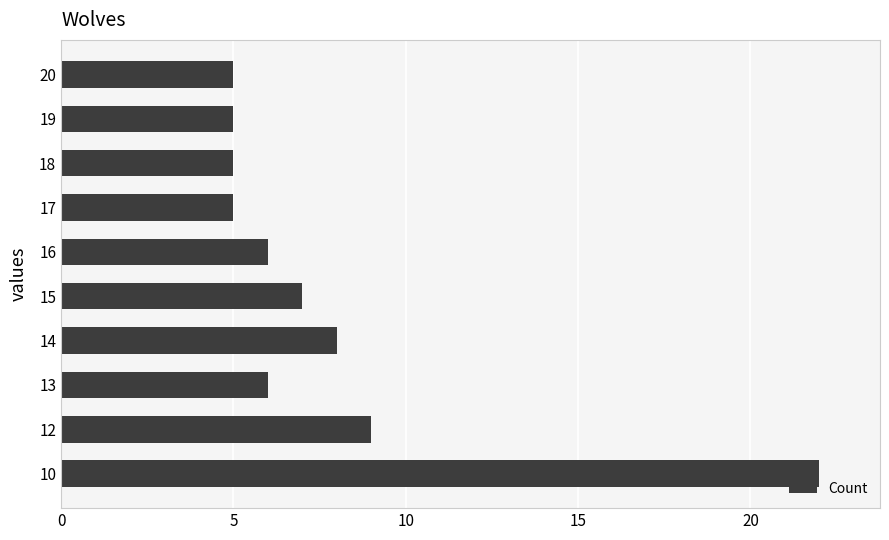

What is the ratio of the value at 15 to the value at 10?

0.3